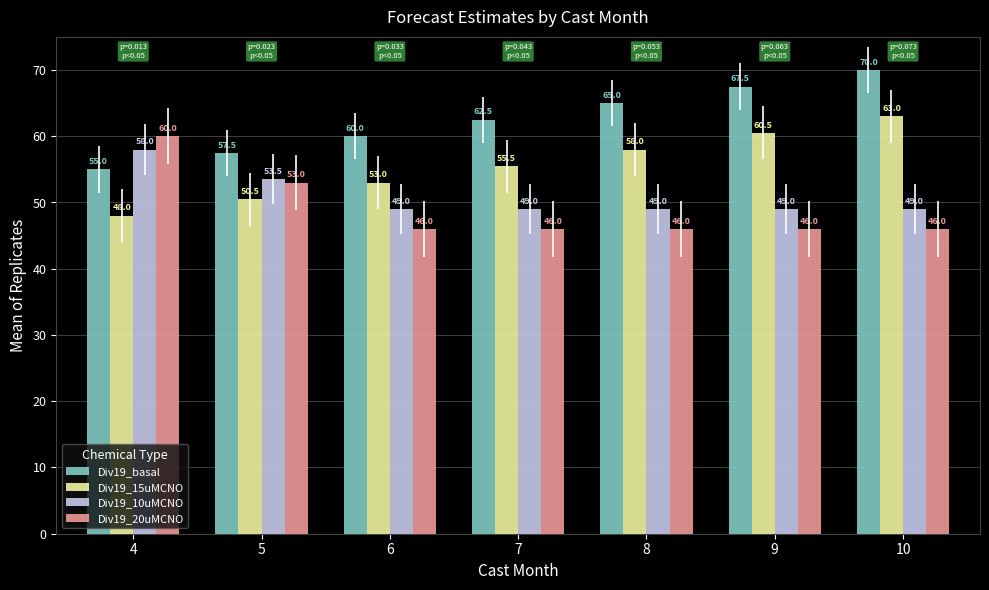

What are all the series names shown in the legend?

Div19_basal, Div19_15uMCNO, Div19_10uMCNO, Div19_20uMCNO